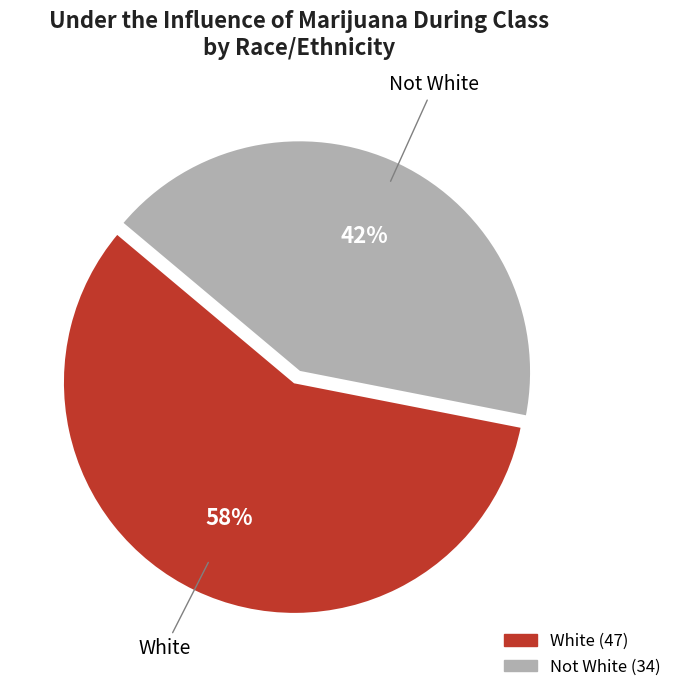

True or false: Not White accounts for 30% of the total.

False